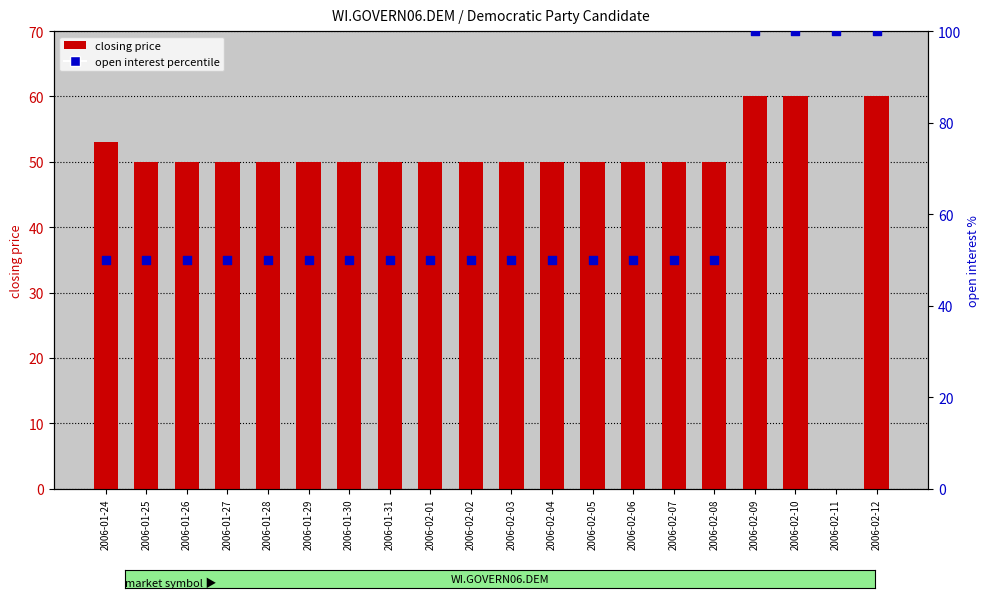

Which series has the largest total across all categories?

open interest (percentile)